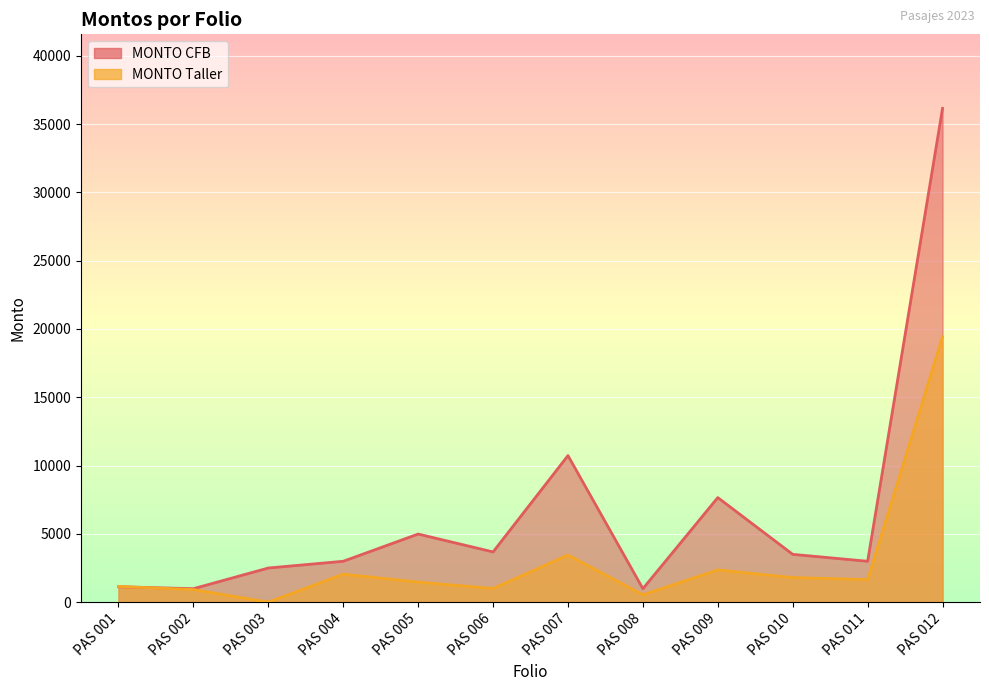

True or false: MONTO CFB and MONTO Taller intersect in this chart.

True